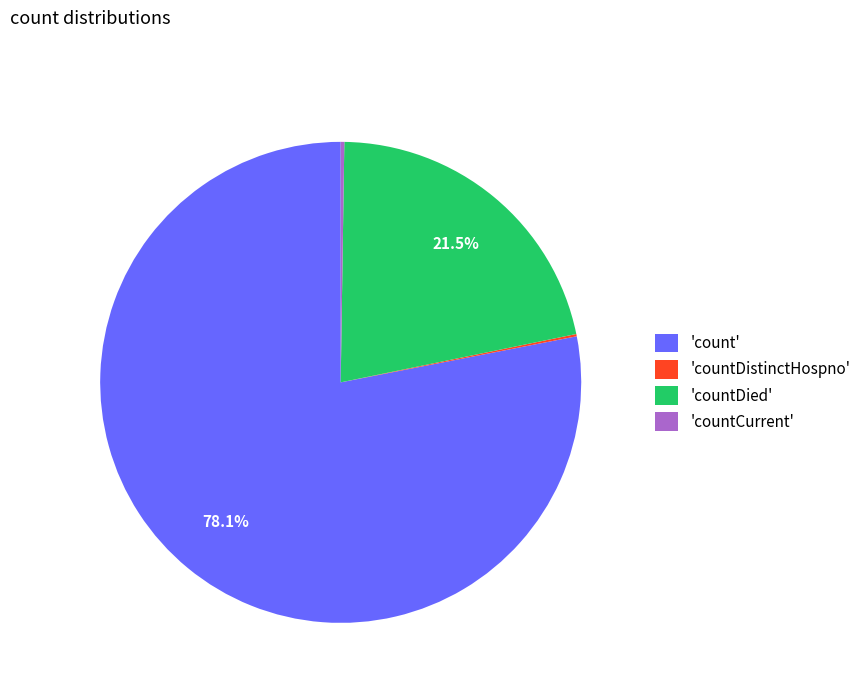

Which slice is the largest?

'count'